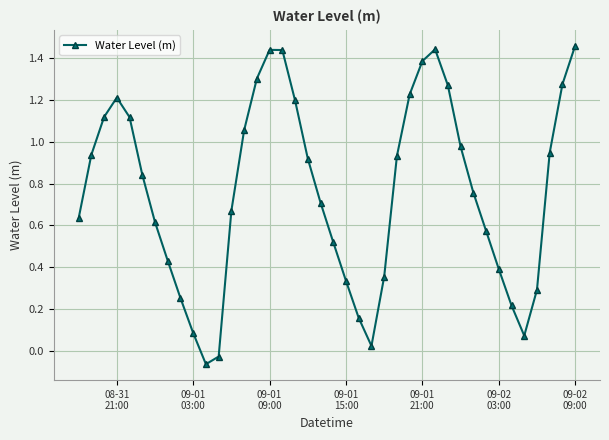

What is the sum of all values?

30.5